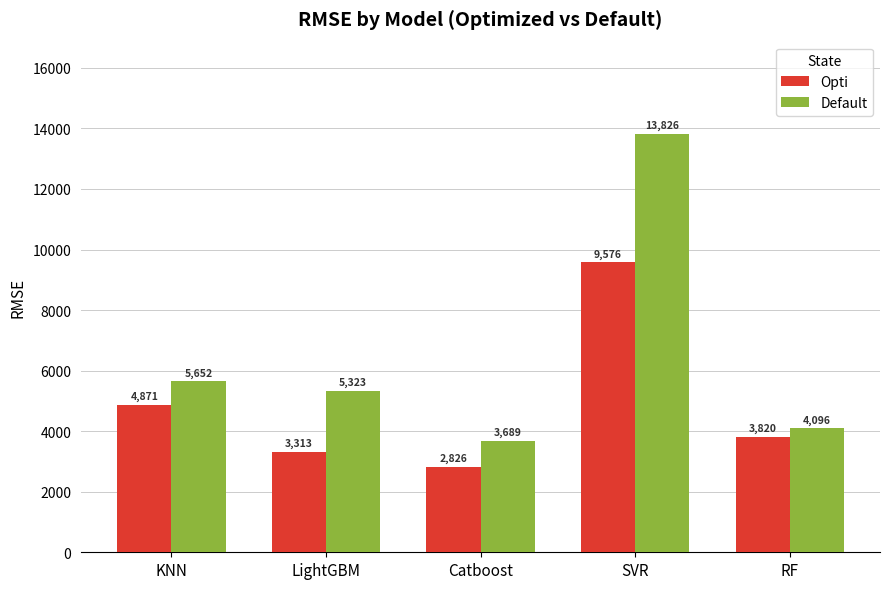

What position from the left is Catboost?

3